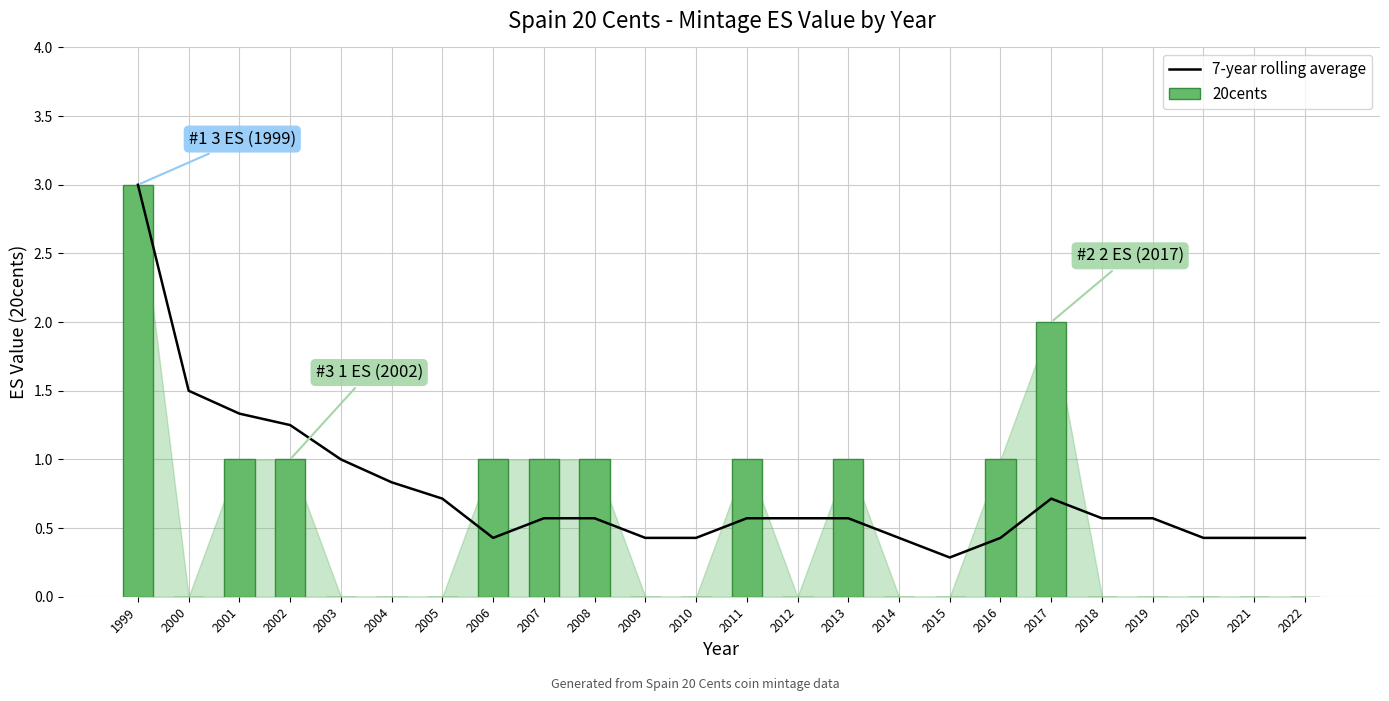

Count the number of categories in the chart.

24